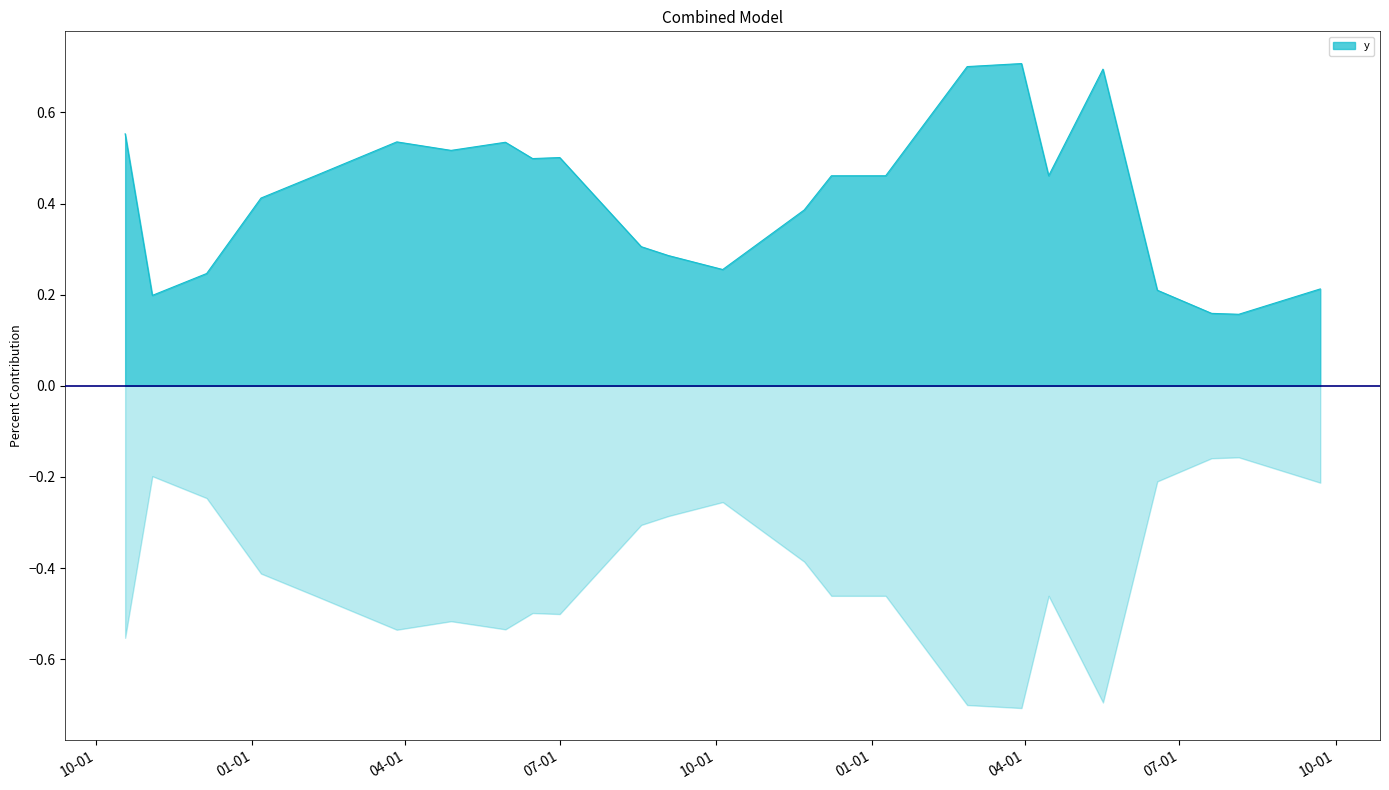

How many interior local peaks (higher than both neighbors) does the data have?

5